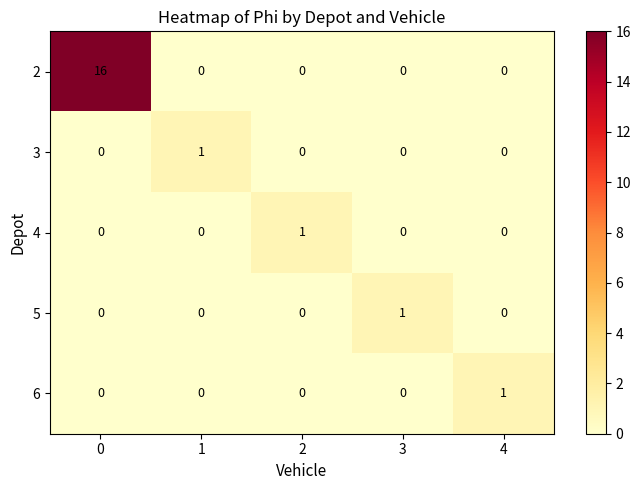

Is it true that 2 equals -8 at 3?

False